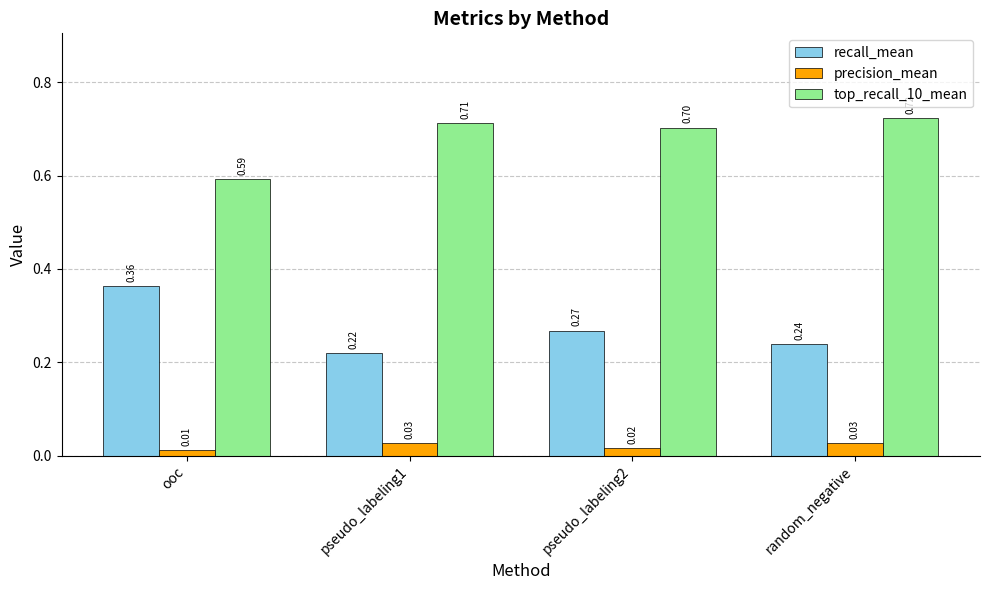

What is the spread (max minus min) of values at pseudo_labeling1?

0.7